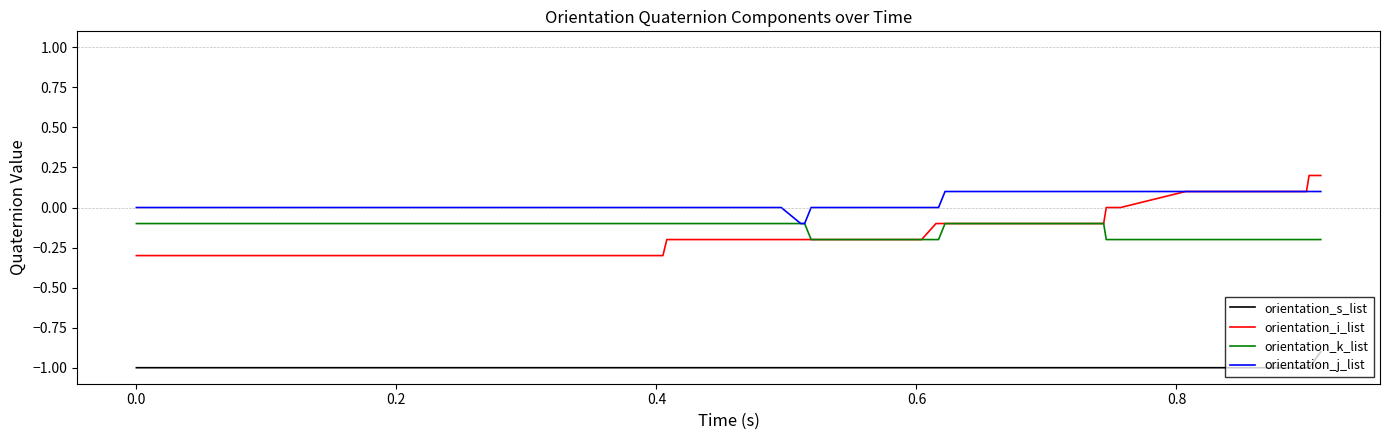

True or false: orientation_k_list and orientation_s_list intersect in this chart.

False